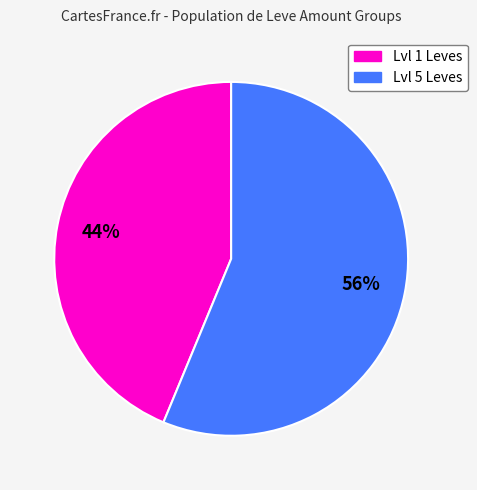

Does any single category account for the majority?

Yes